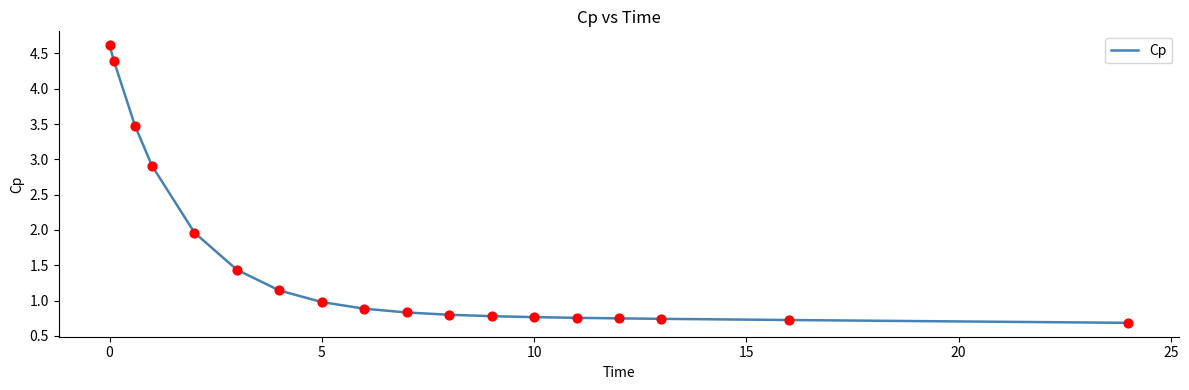

What is the greatest value displayed?

4.6